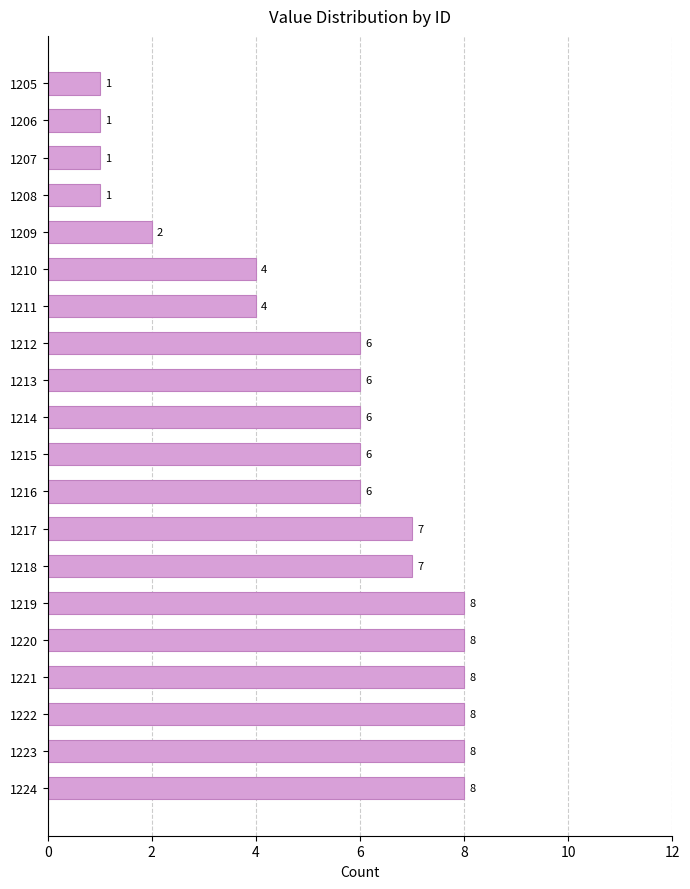

What is the ratio of the value at 1217 to the value at 1205?

7.0